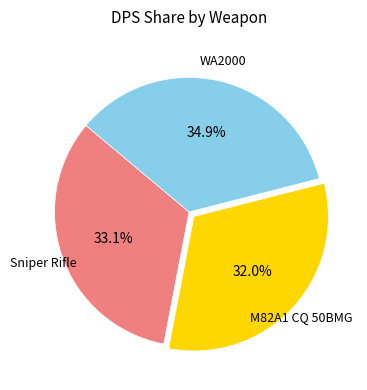

Is there a majority slice in this chart?

No